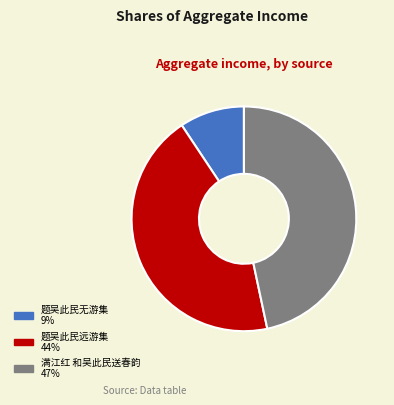

Does 题吴此民远游集 represent more than half of the total?

No